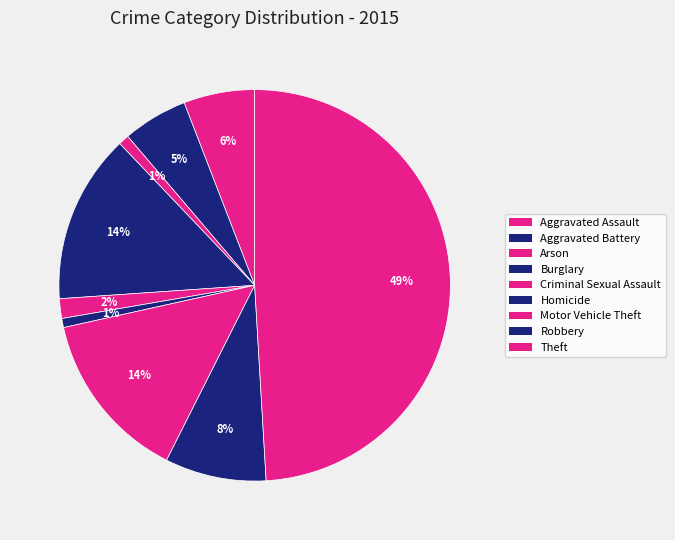

Count the number of slices in the pie.

9